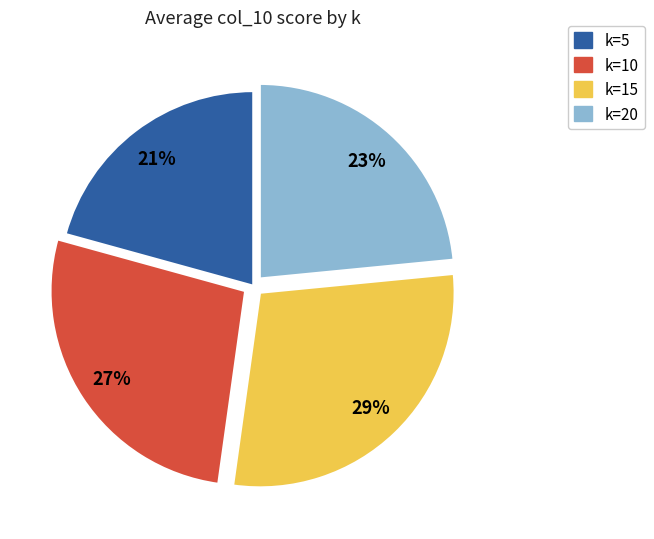

Is the sum of k=20 and k=15 greater than half?

Yes